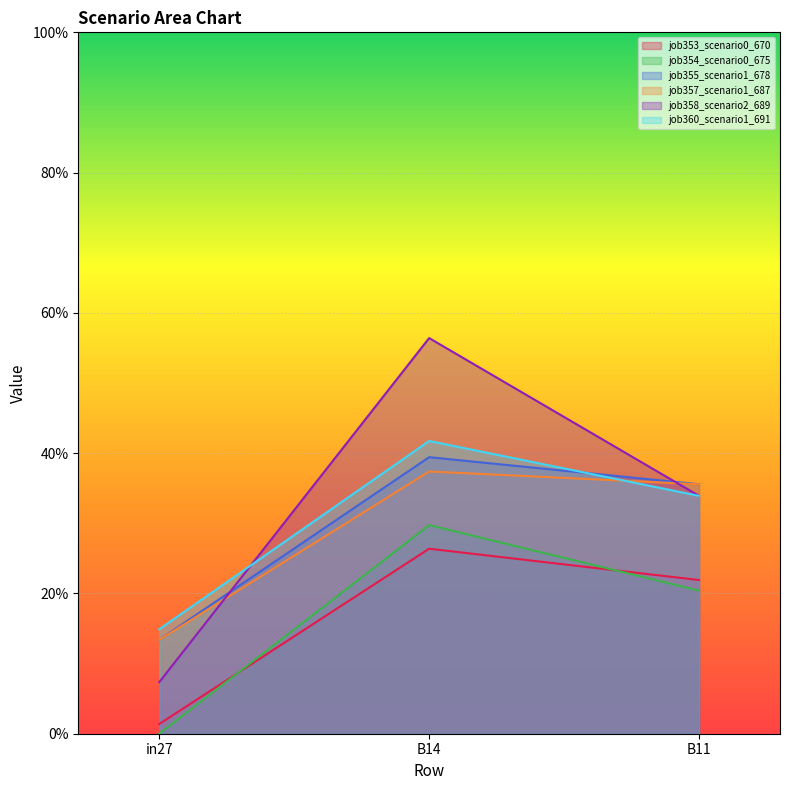

Which category has the highest value in the job355_scenario1_678 series?

B14